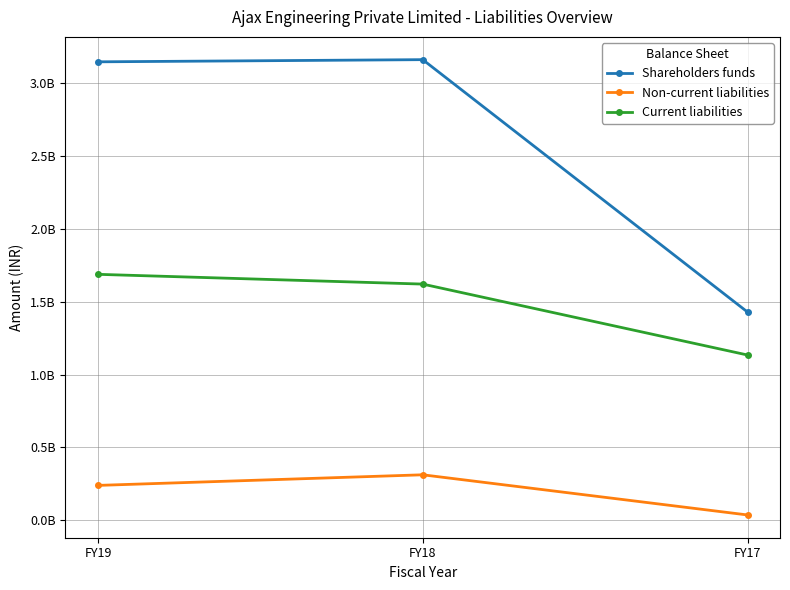

Does the chart display data point markers on the line(s)?

Yes